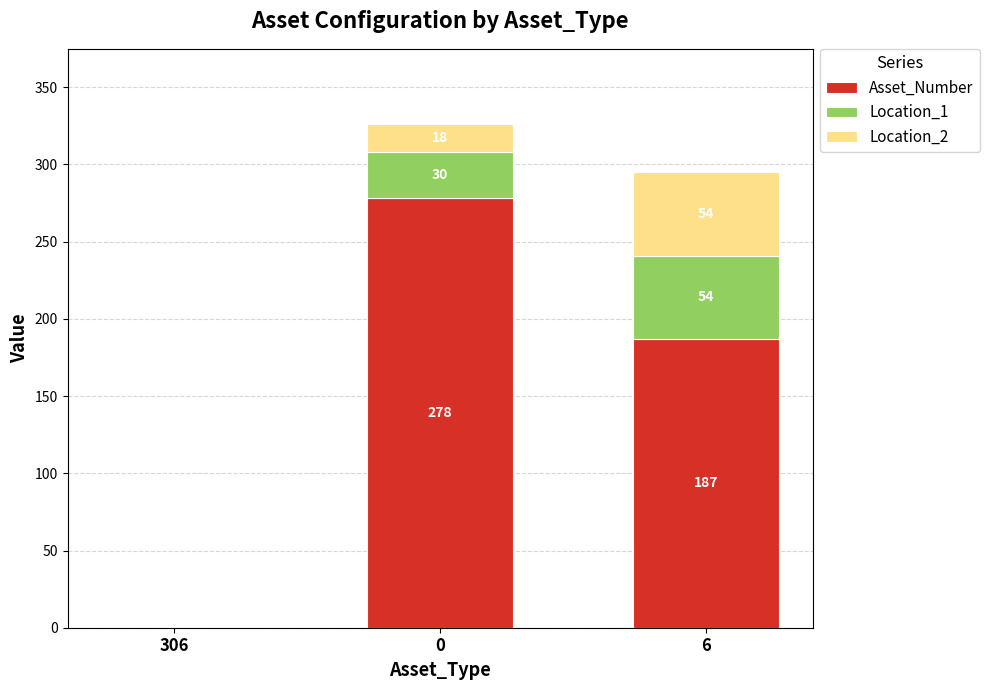

The value of Asset_Number at 6 is 75. True or false?

False